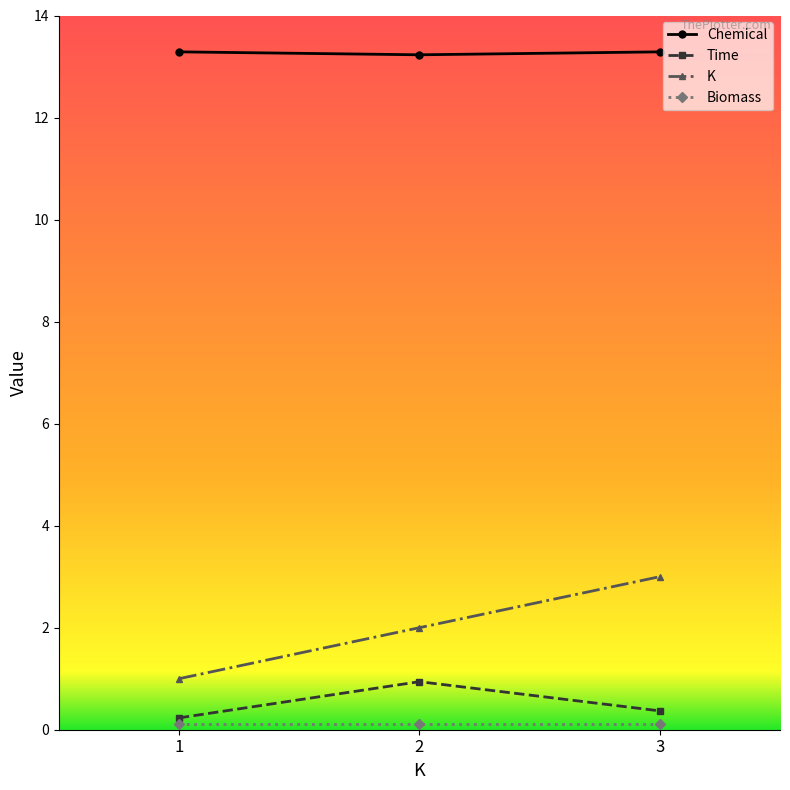

What is the approximate value of K at 2?

2.0